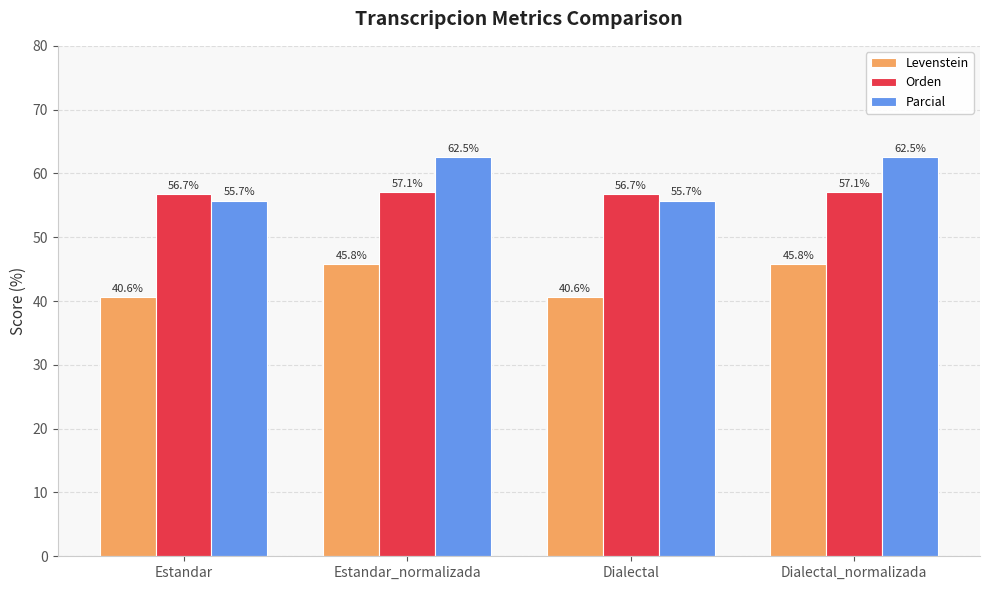

Rank the series at Estandar from highest to lowest value.

Orden, Parcial, Levenstein